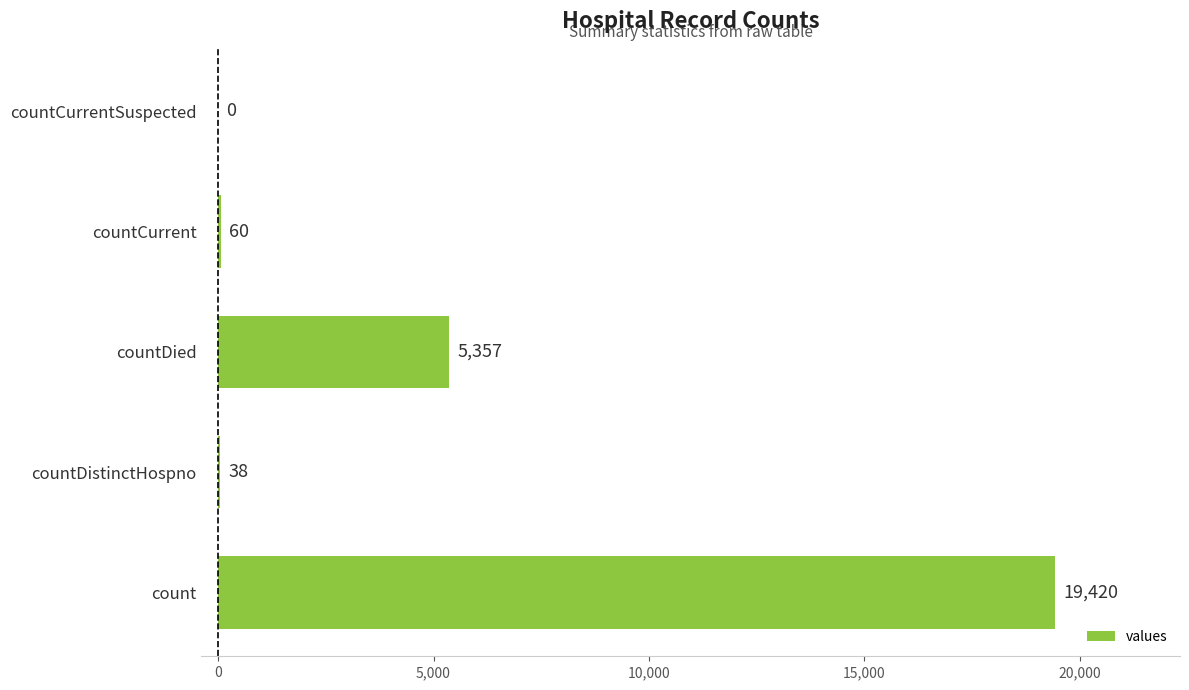

Which category has the highest value across all series?

count